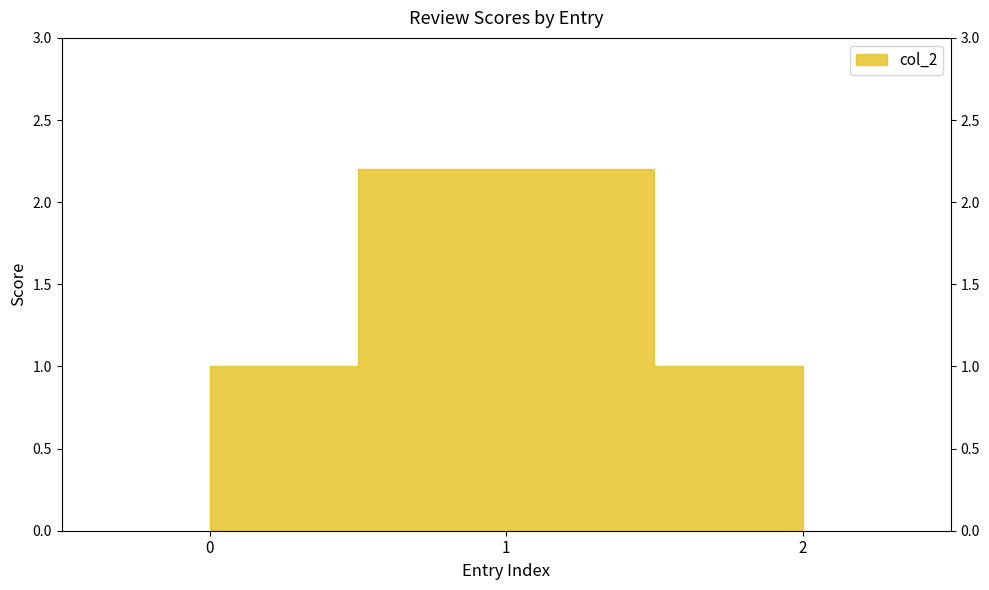

Rank the categories by value from highest to lowest.

1, 0, 2